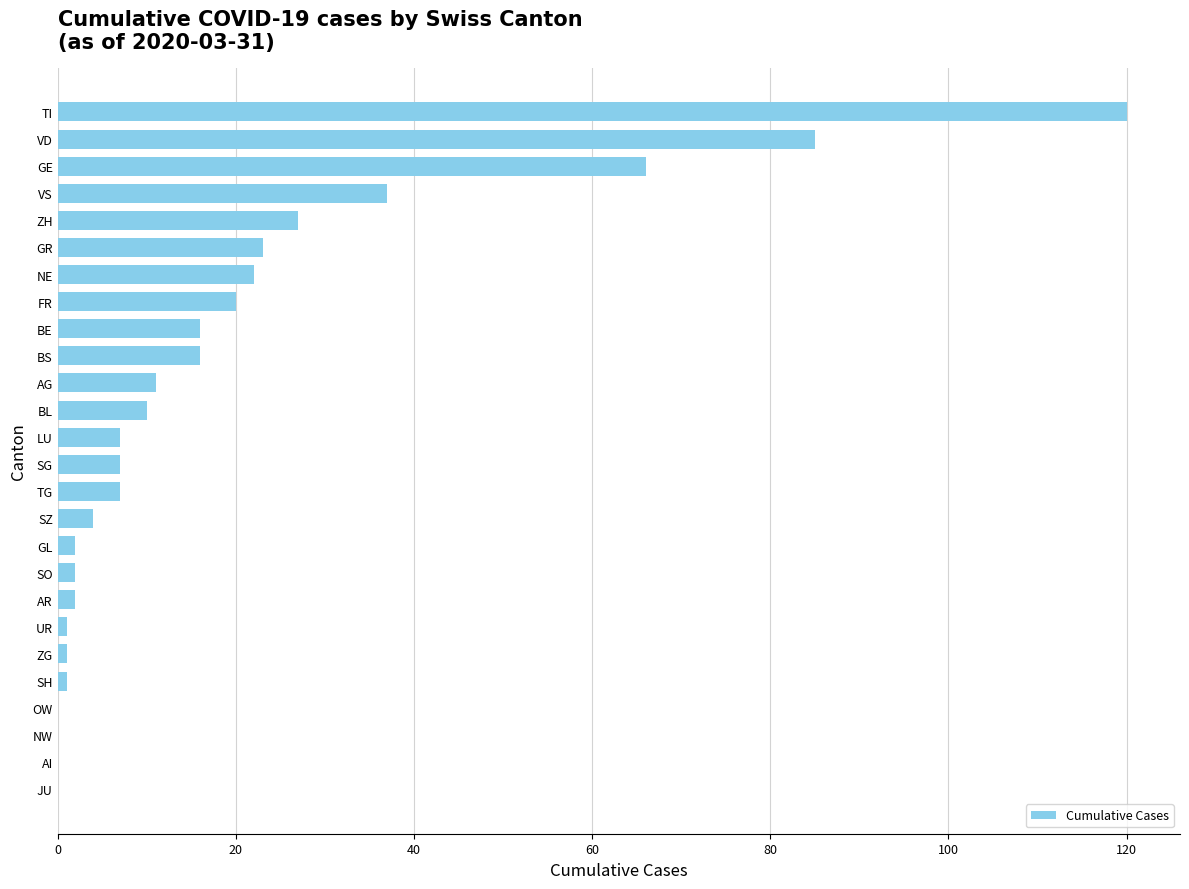

What is the ratio of the value at LU to the value at GR?

0.3